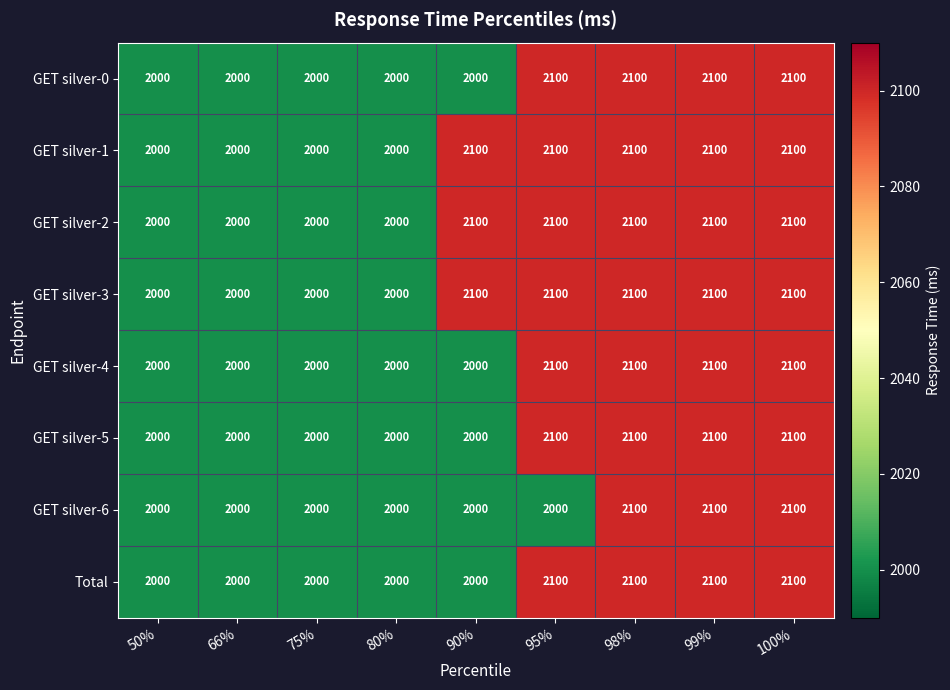

What is the sum of all GET silver-3 values?

18500